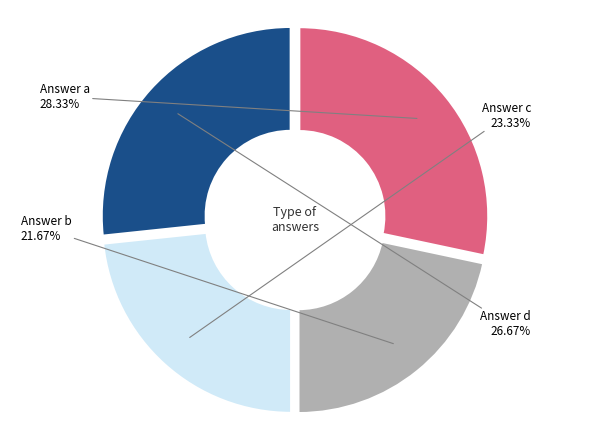

Is there any slice that represents more than half of the pie?

No